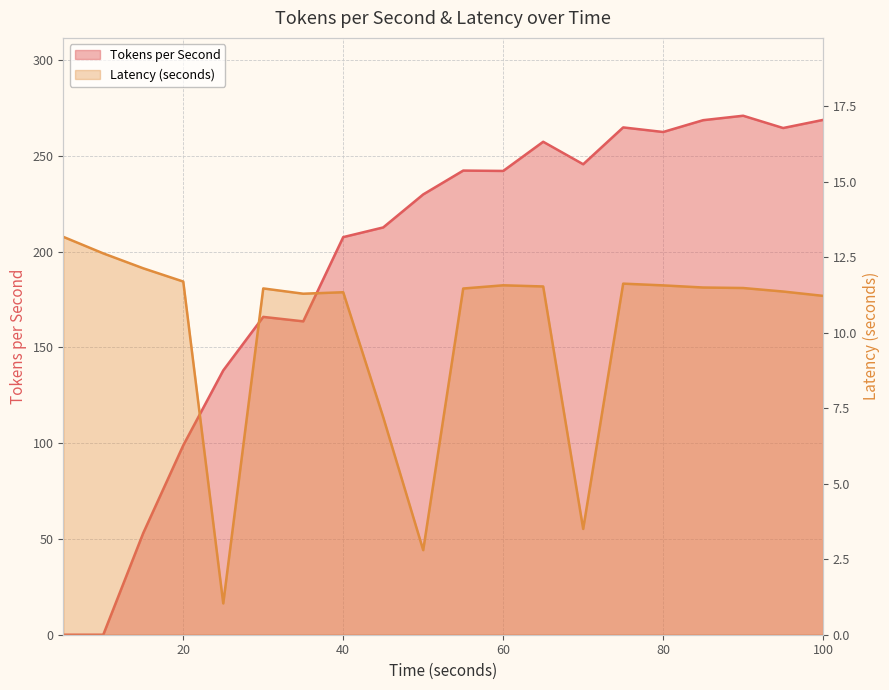

At 80, list the series in order from largest to smallest.

Tokens per Second, Latency (seconds)